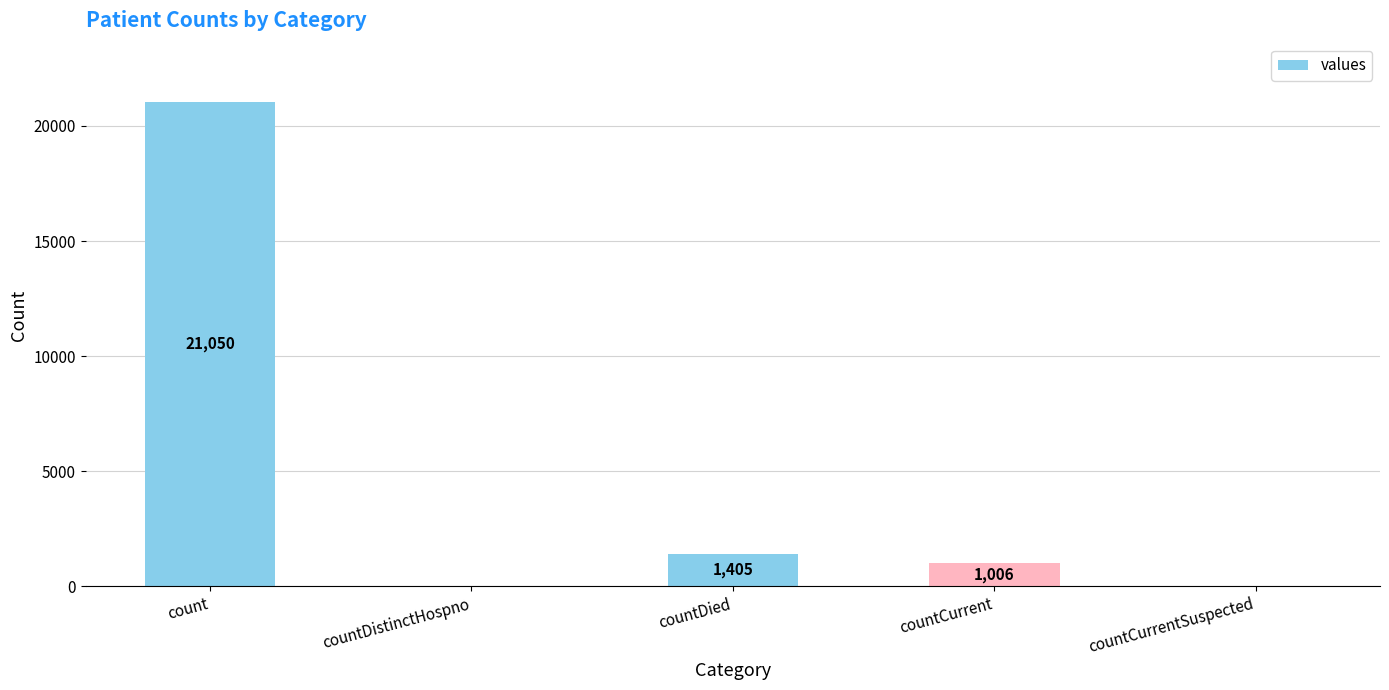

Which has a higher value, countCurrent or countCurrentSuspected?

countCurrent